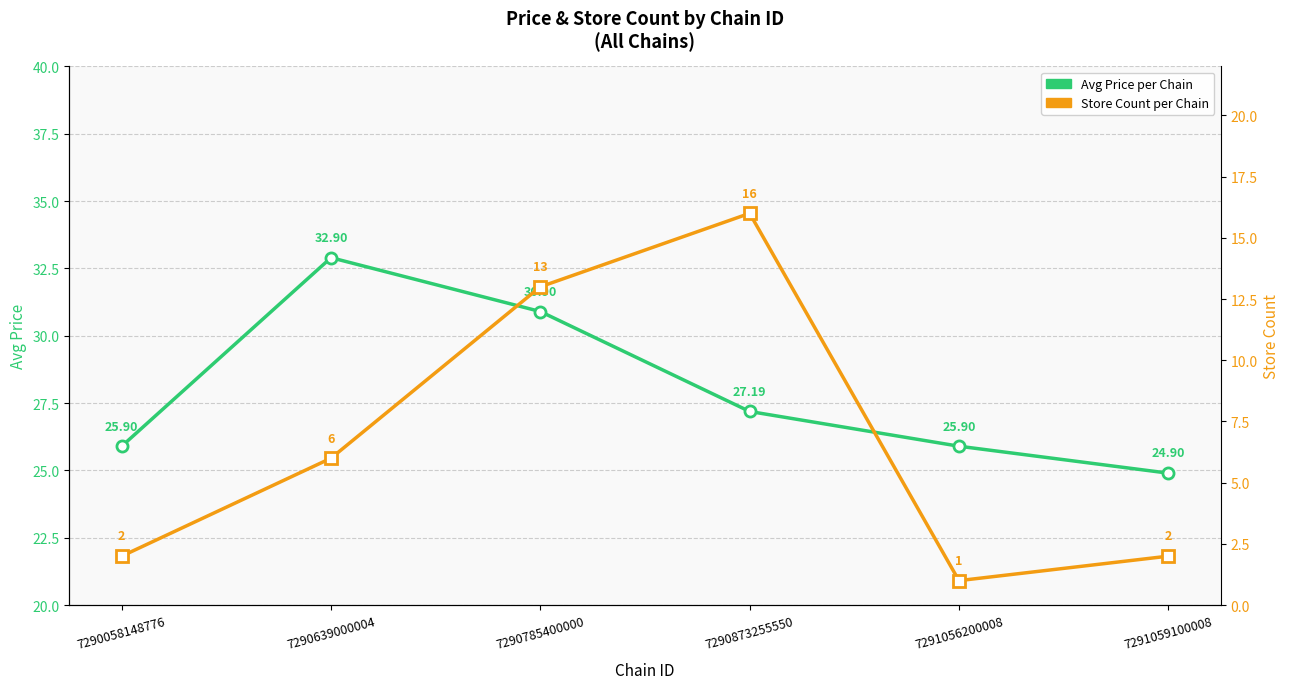

Which series has the largest range (max minus min)?

Store Count per Chain